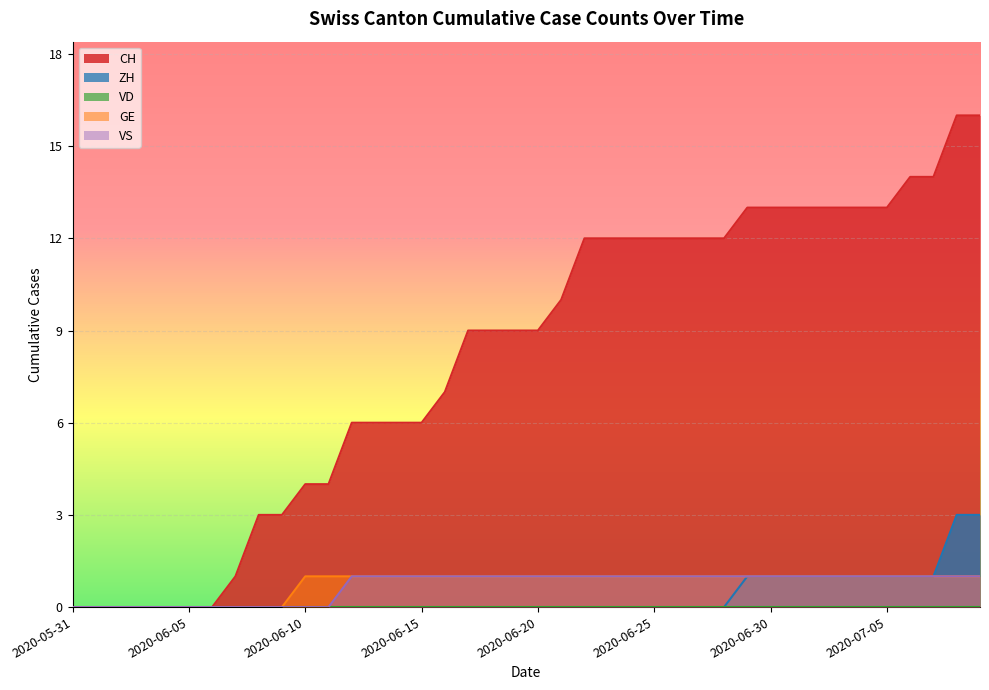

What is the label of the 2nd point from the right?

2020-07-08